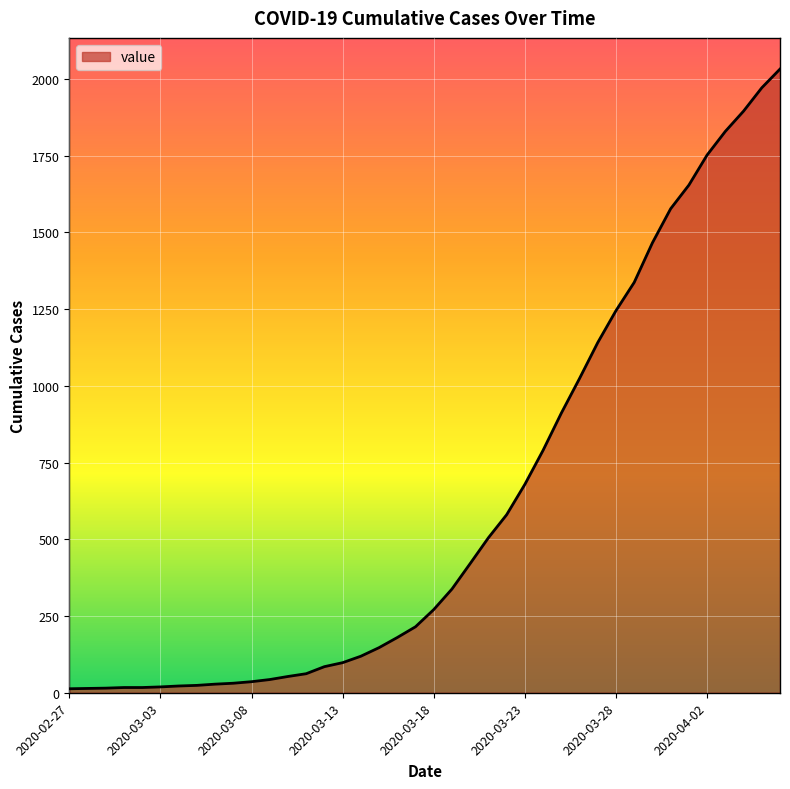

What is the difference between the maximum and minimum values?

2019